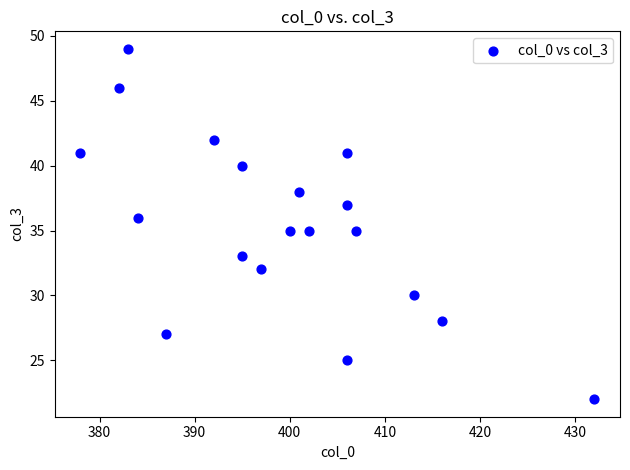

What is the range of Y values (max minus min)?

27